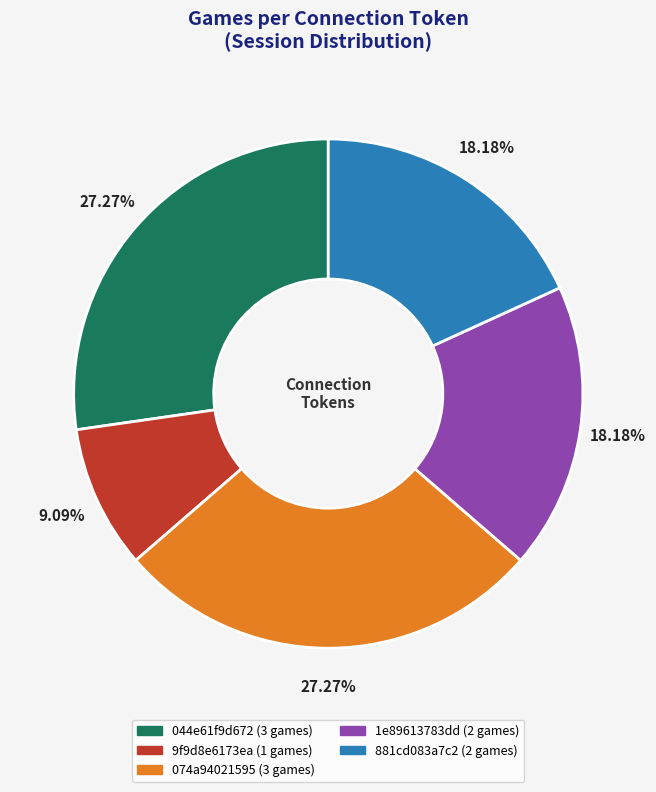

Which has a higher value, 9f9d8e6173ea or 1e89613783dd?

1e89613783dd